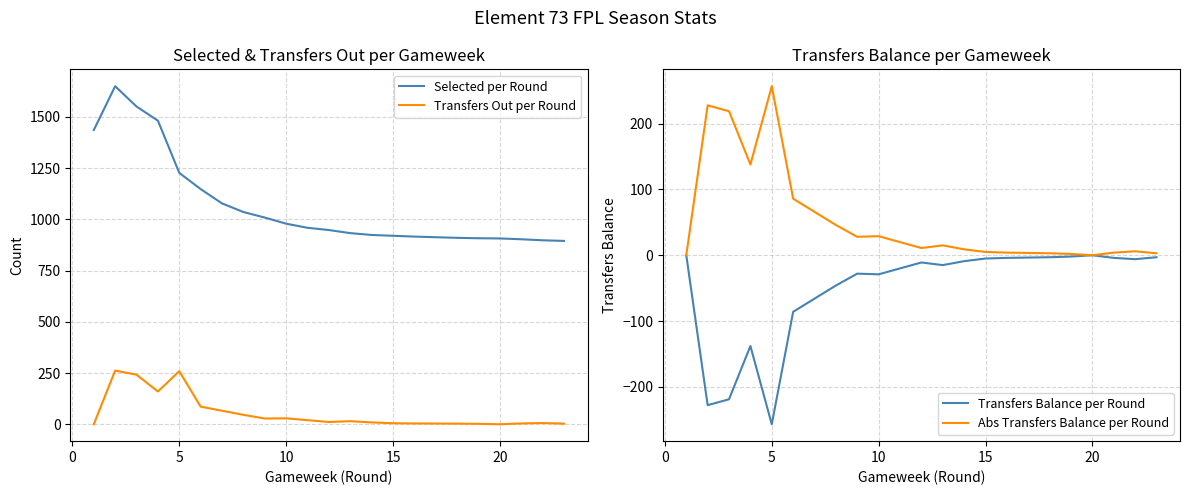

Read the Selected per Round value at 15.

920